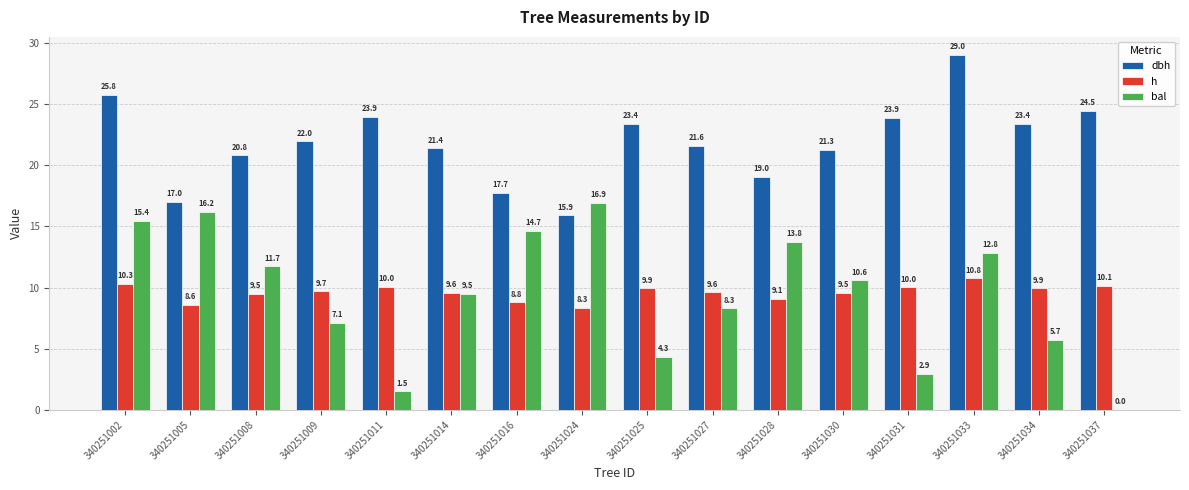

Is it true that dbh equals 36.9 at 340251030?

False